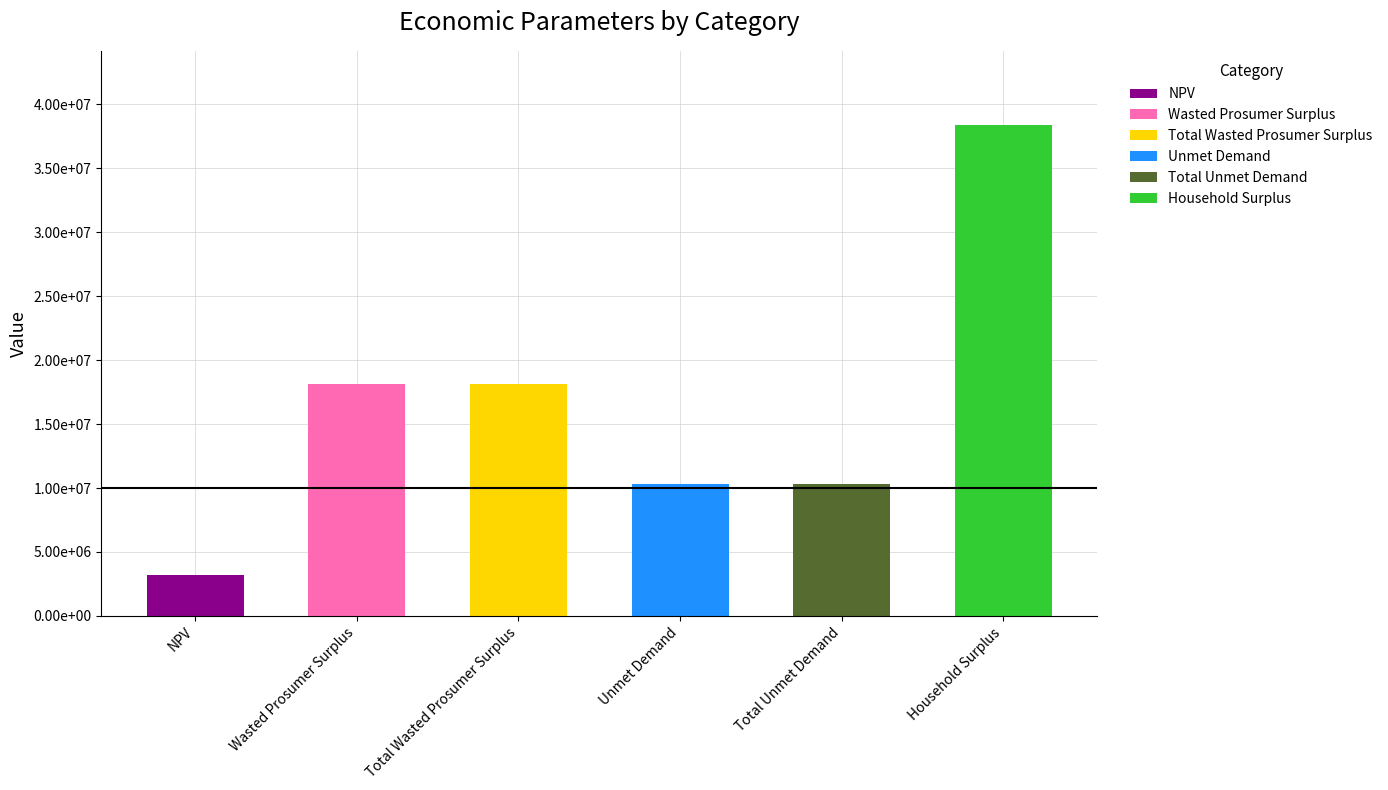

Which category has the highest value across all series?

Household Surplus